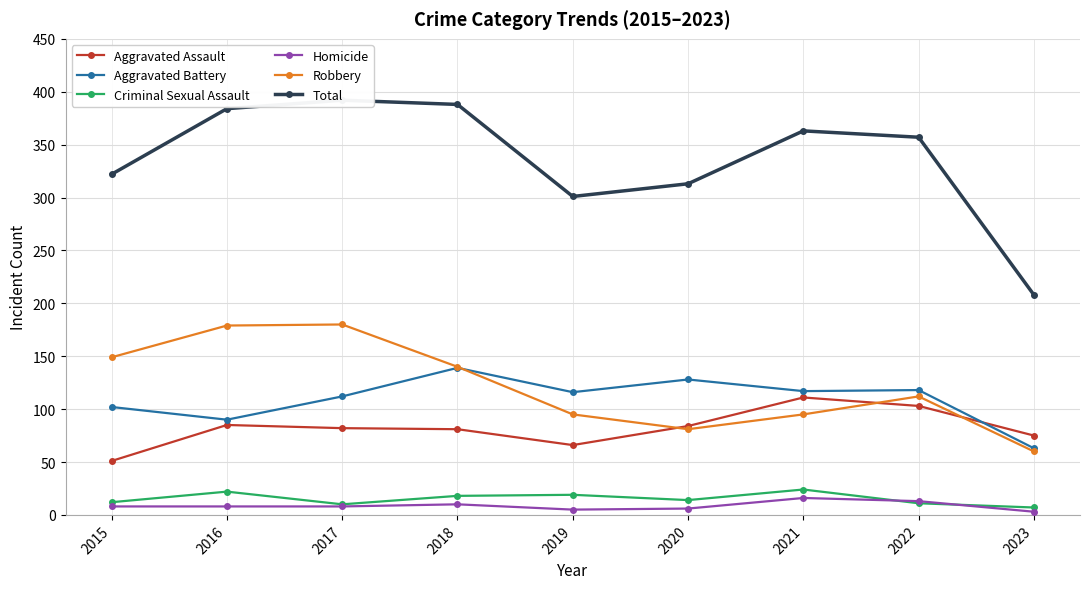

At which category does the chart reach its peak across all series?

2017